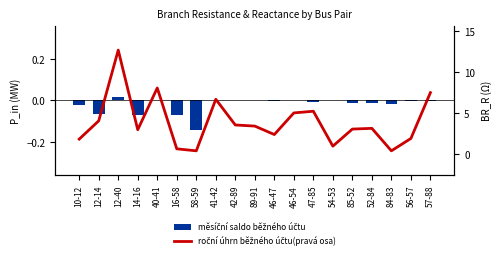

Rank the categories by roční úhrn běžného účtu(pravá osa) value from highest to lowest.

12-40, 40-41, 57-88, 41-42, 47-85, 46-54, 12-14, 42-89, 89-91, 52-84, 85-52, 14-16, 46-47, 56-57, 10-12, 54-53, 16-58, 84-83, 58-59